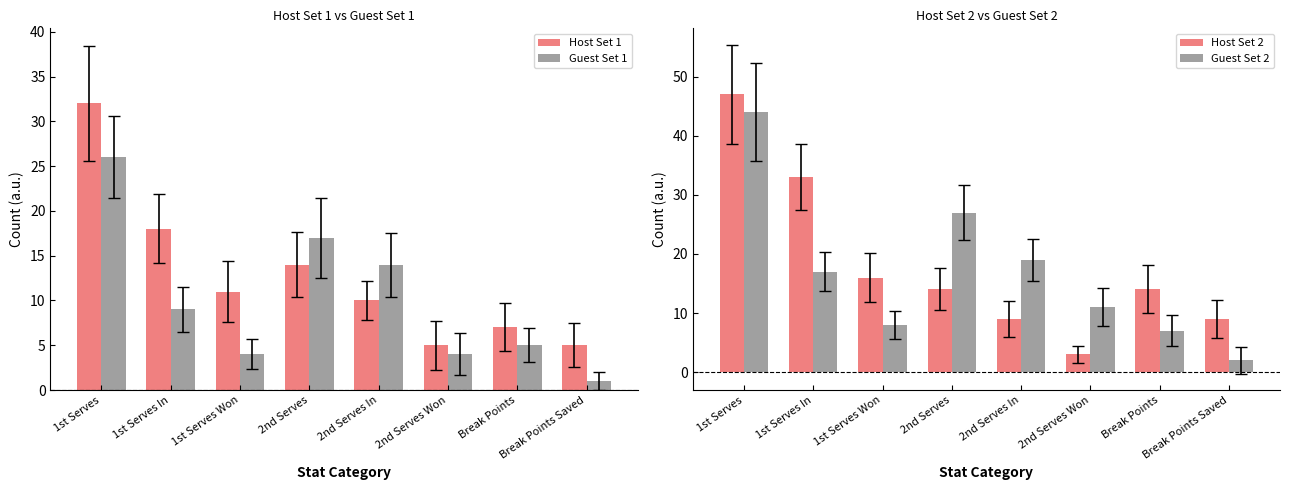

At how many categories does at least one series exceed 25?

3